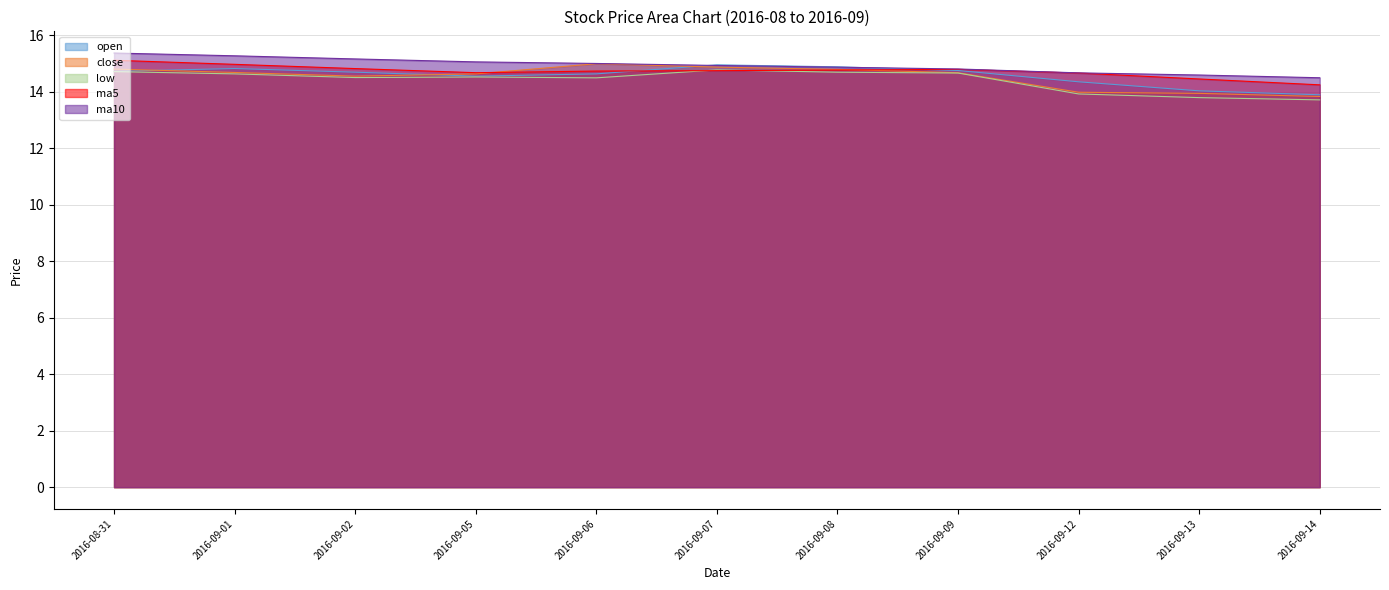

What position from the left is 2016-09-08?

7